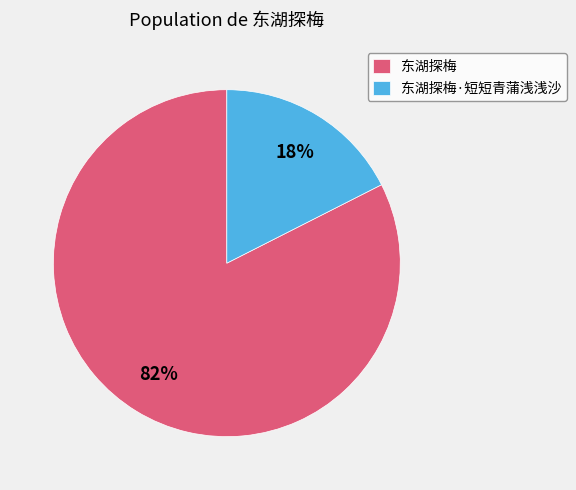

Count the number of slices in the pie.

2